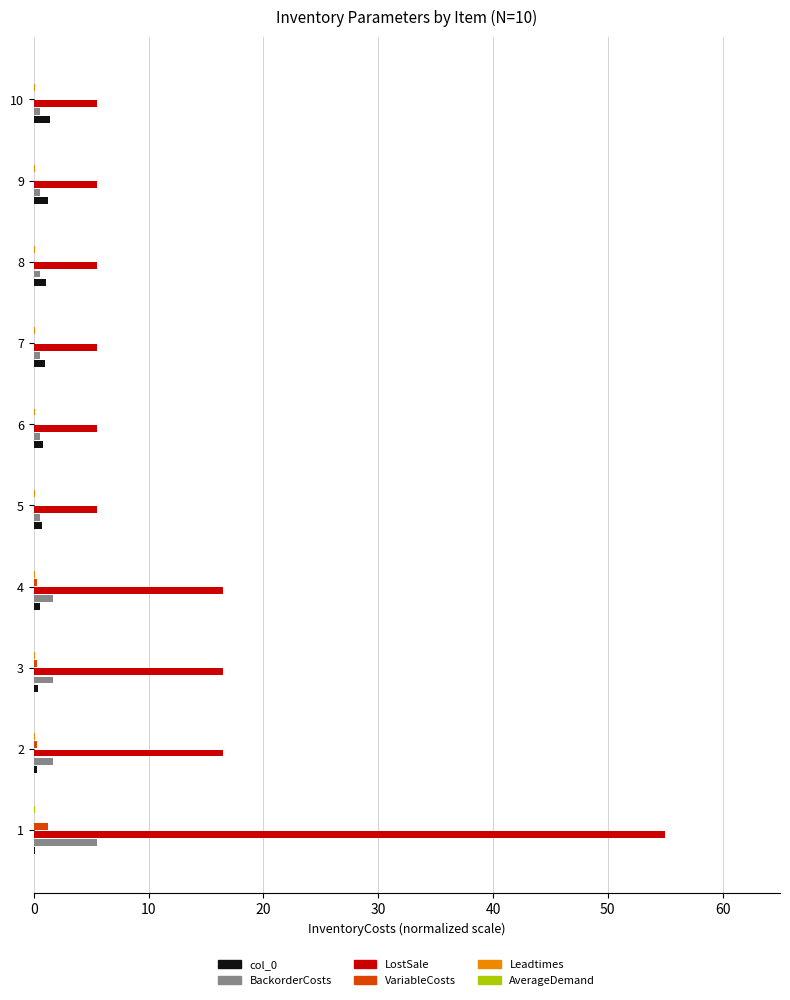

True or false: LostSale has a value of 16.5 at 3.

True